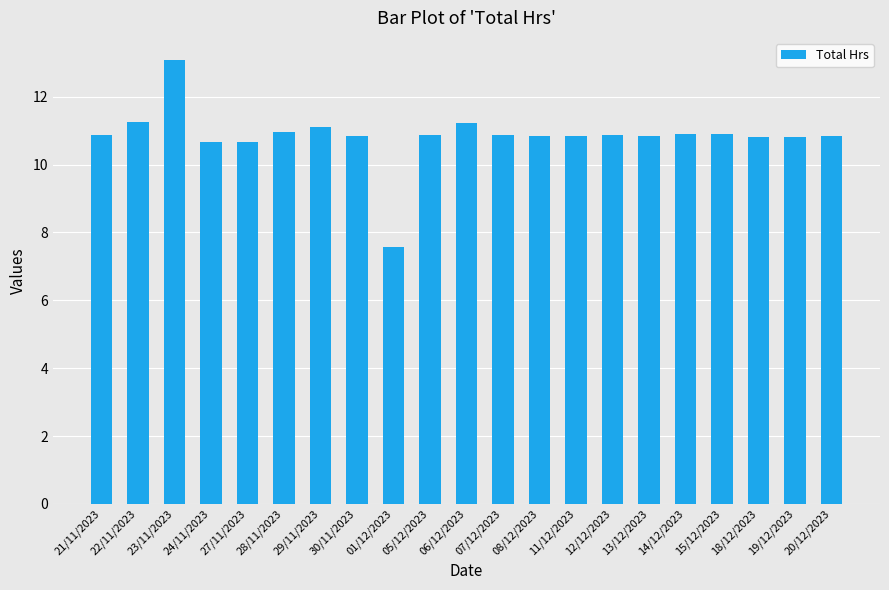

What is the ratio of the value at 23/11/2023 to the value at 18/12/2023?

1.2